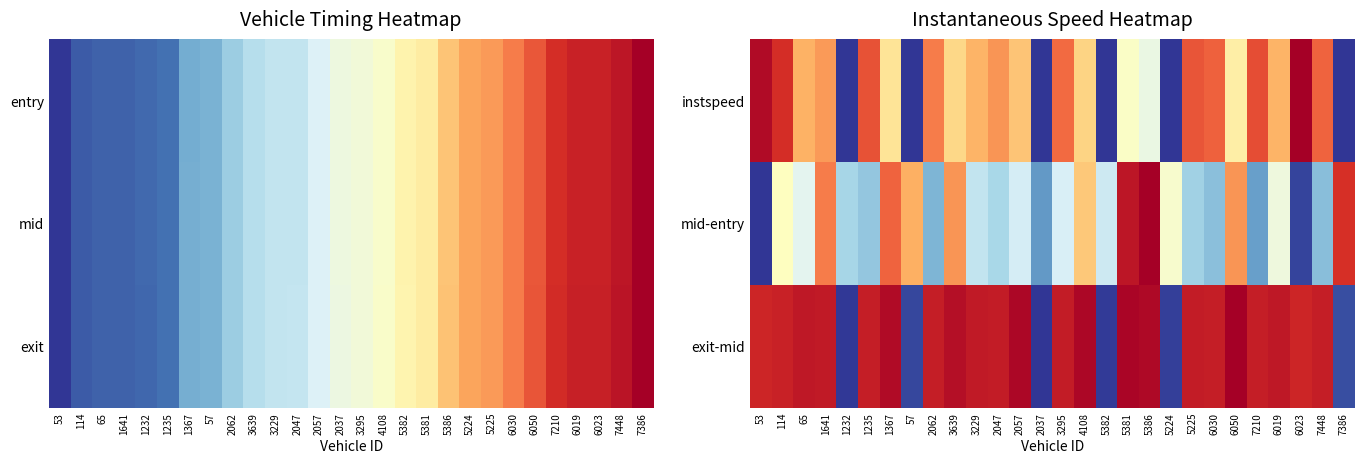

True or false: exit-mid has a value of 1.7 at 6050.

False